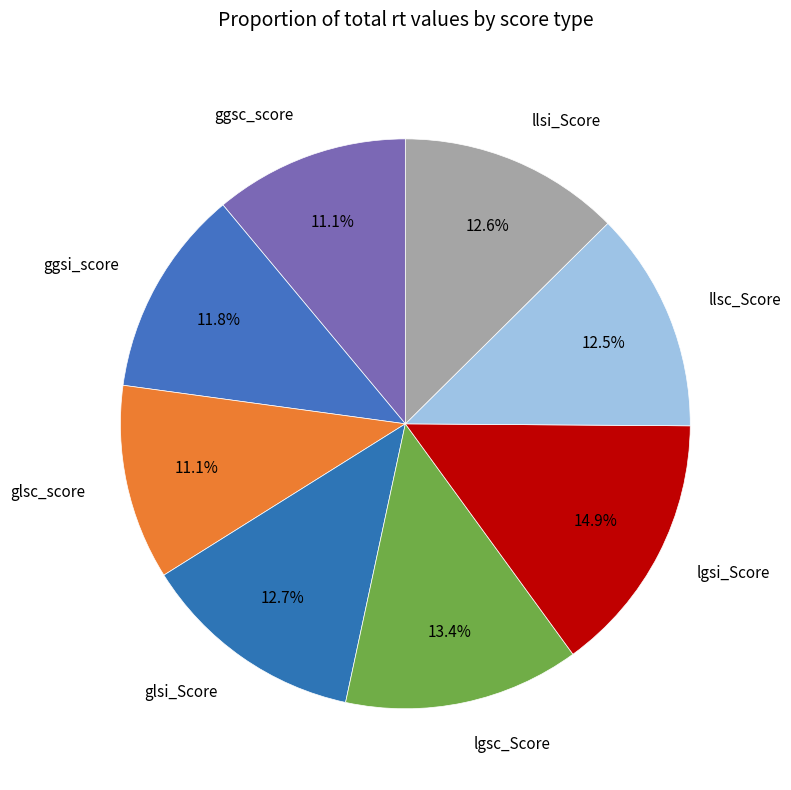

What is the total percentage of llsc_Score and ggsc_score?

23.6%